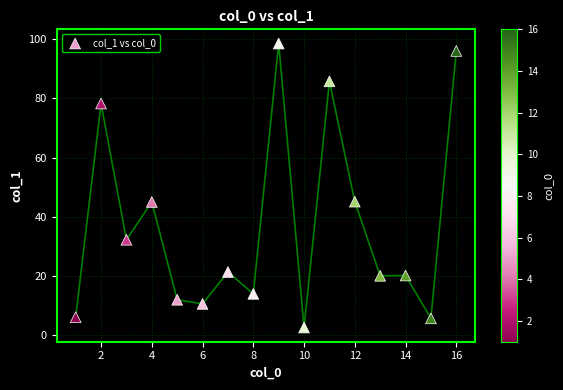

What is the range of X values (max minus min)?

15.0